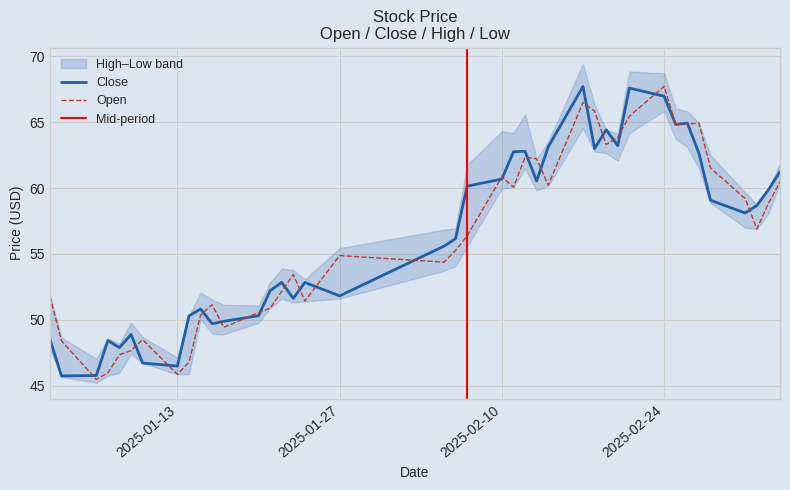

At how many categories does at least one series exceed 60?

17